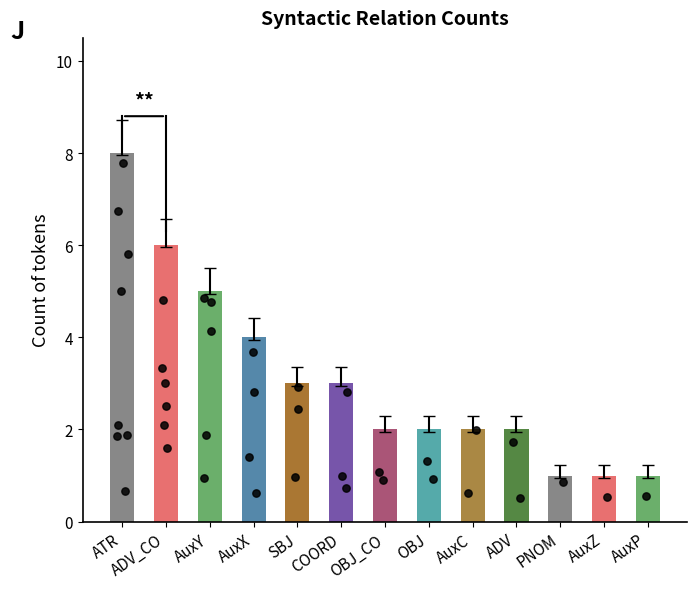

Between ATR and ADV_CO, which is larger?

ATR